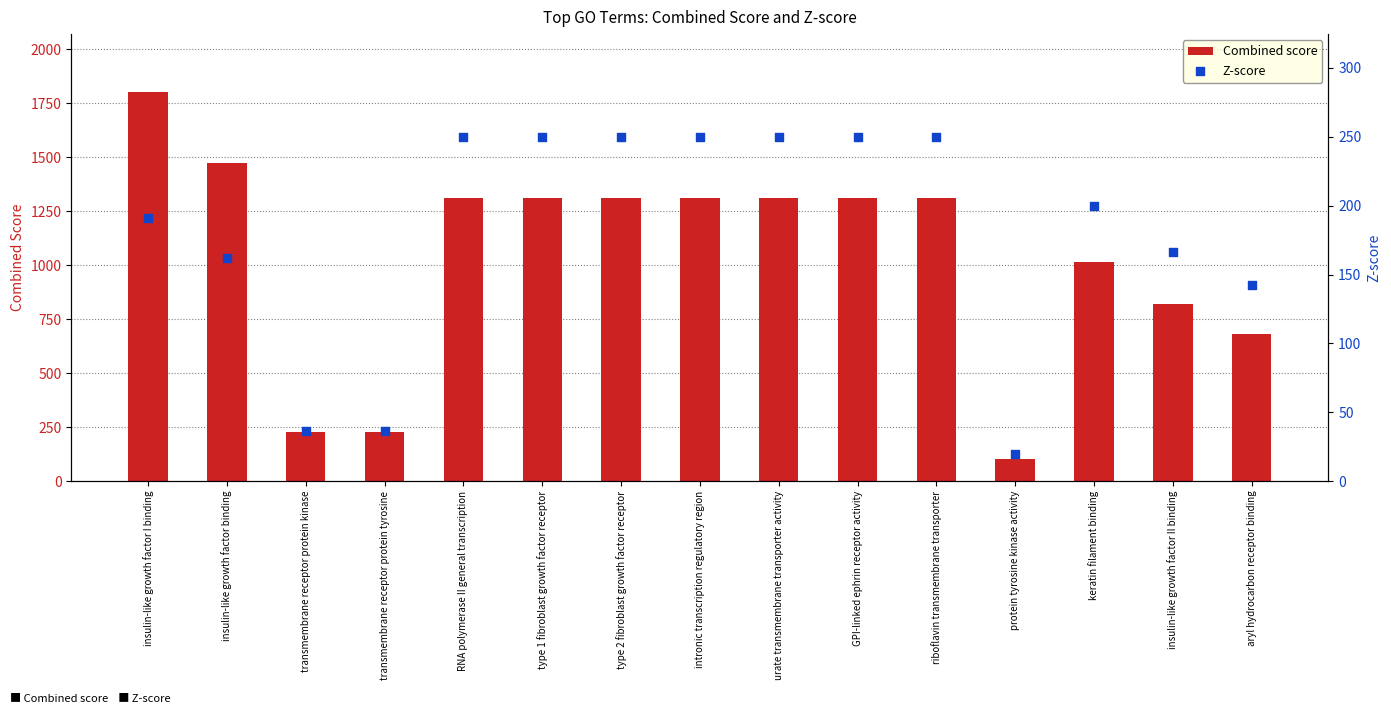

At which category is the sum across all series the highest?

insulin-like growth factor I binding